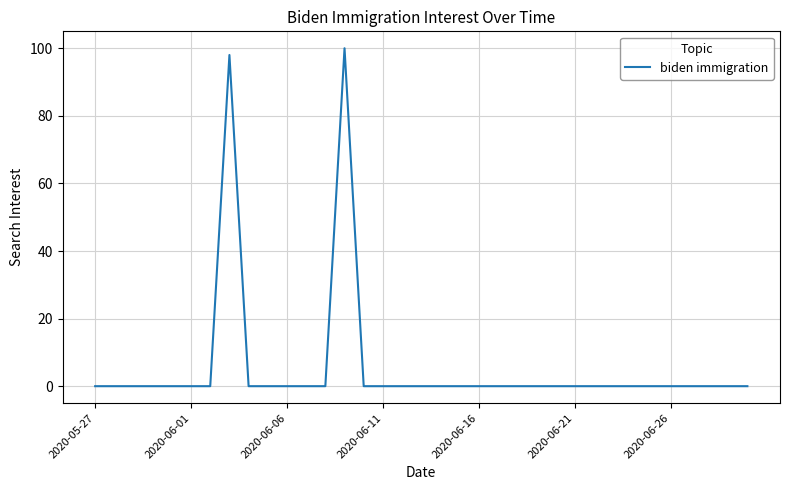

What is the maximum value shown in the chart?

100